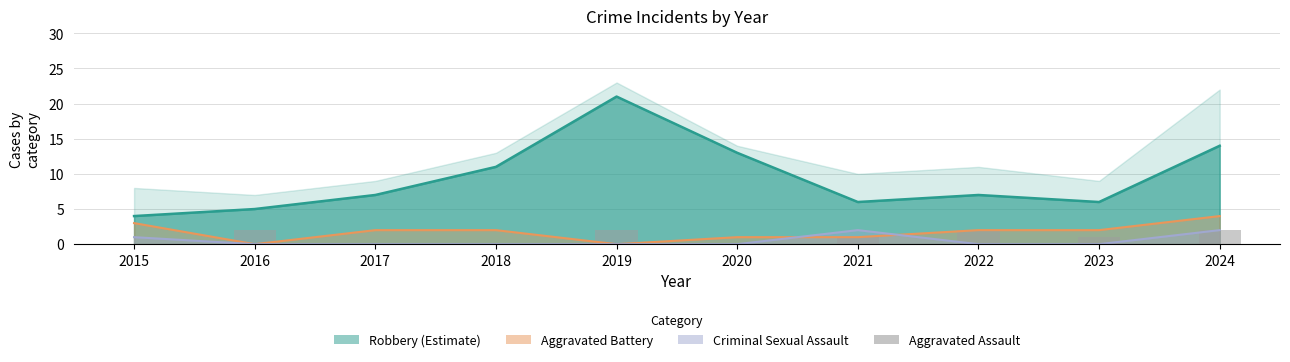

Rank the categories by Aggravated Assault value from lowest to highest.

2015, 2017, 2018, 2020, 2021, 2023, 2016, 2019, 2022, 2024